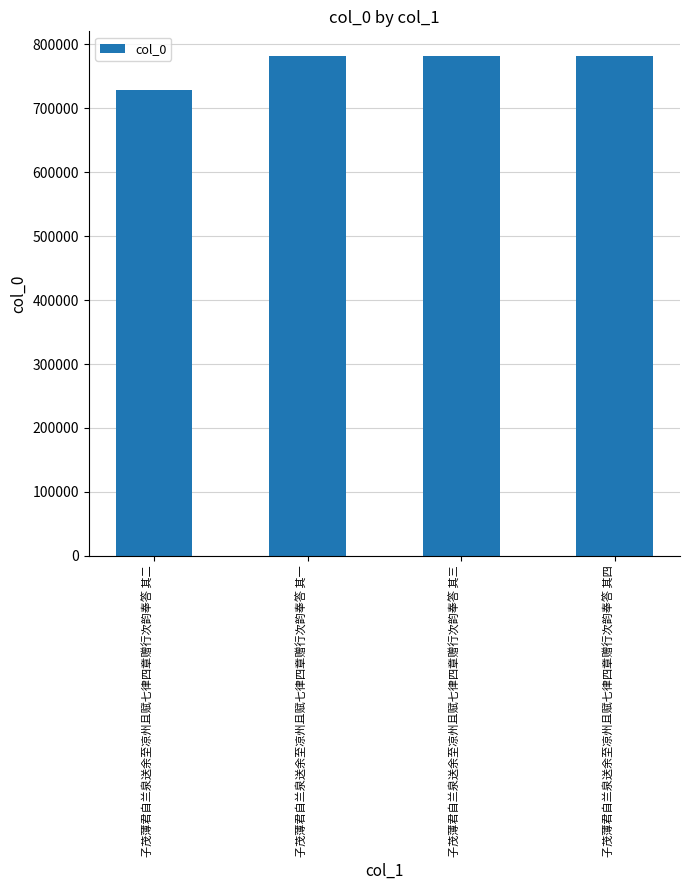

How many data points does each series have?

4